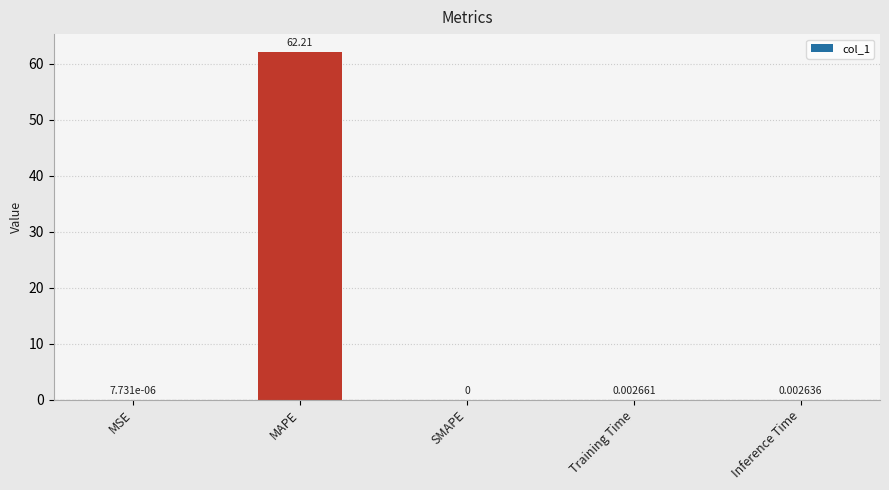

What is the sum of the values at Inference Time and MAPE?

62.2